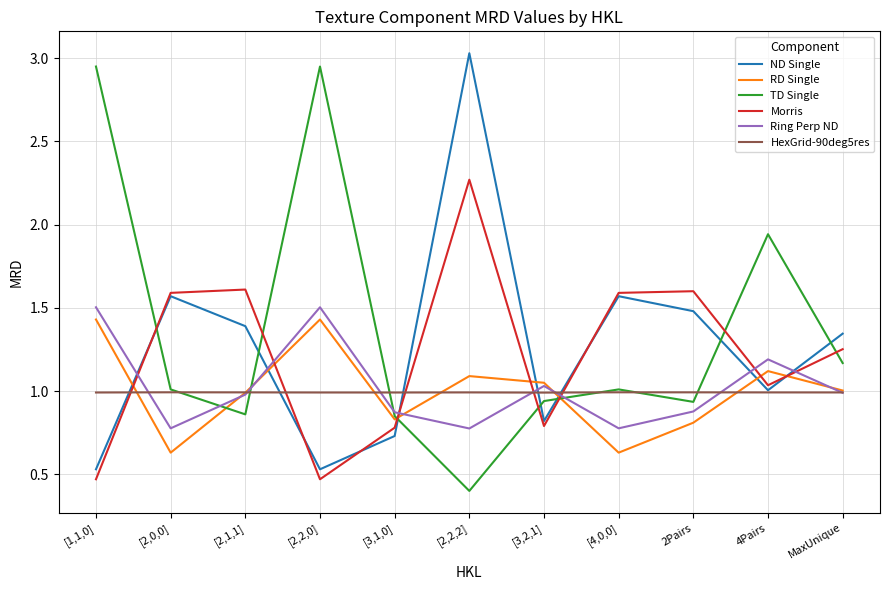

Which label corresponds to the smallest value in the chart?

[2,2,2]